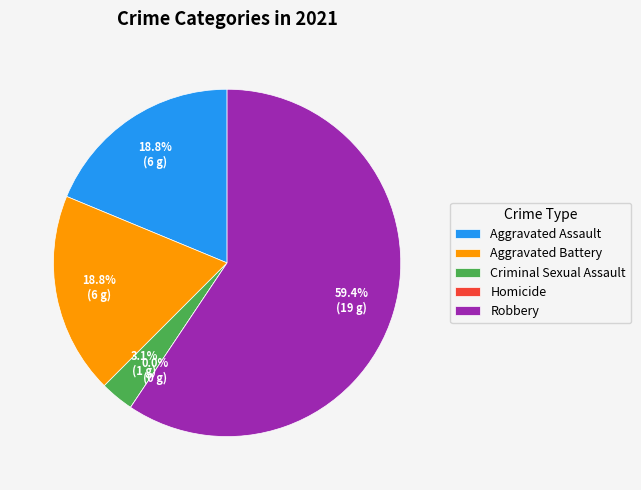

To the nearest percent, what percentage of the pie is Criminal Sexual Assault?

3%